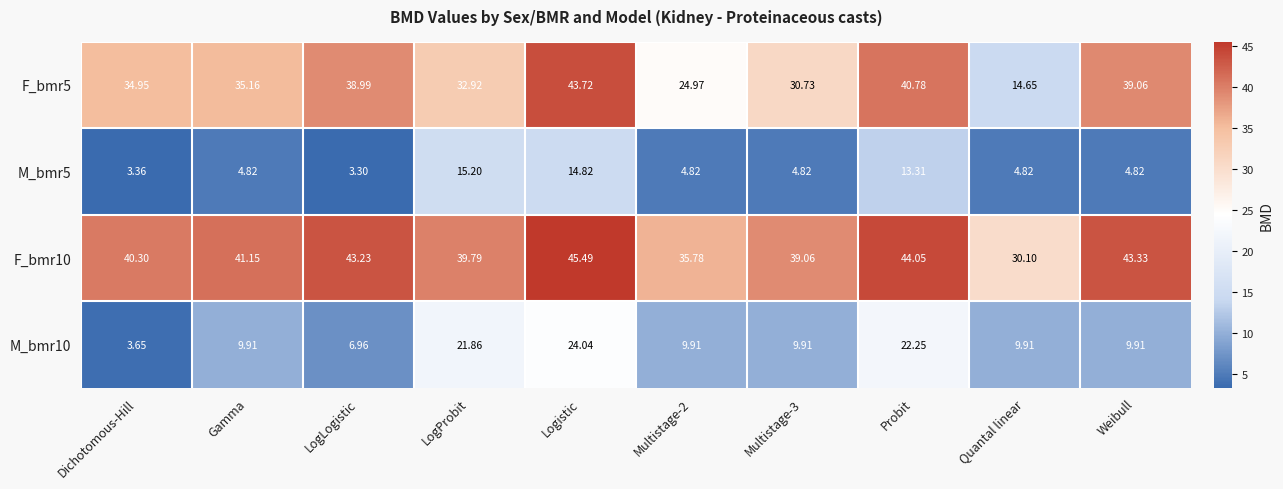

At Multistage-2, list the series in order from largest to smallest.

F_bmr10, F_bmr5, M_bmr10, M_bmr5